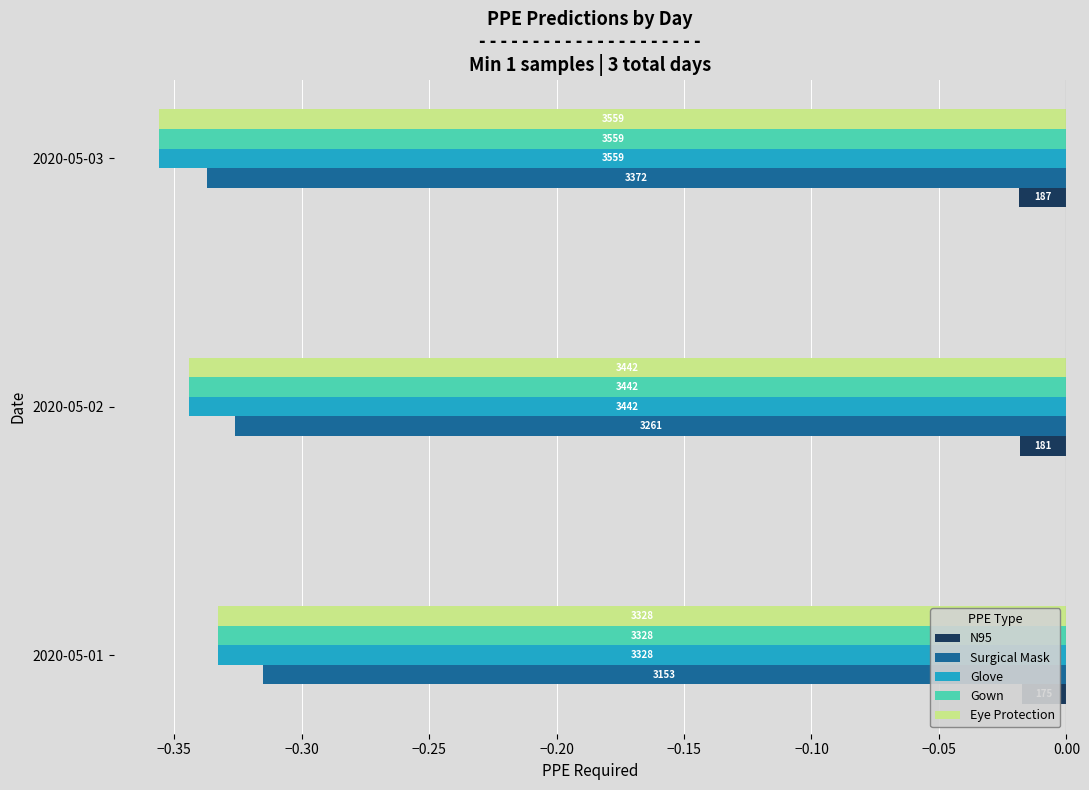

How many distinct data groups are displayed?

5